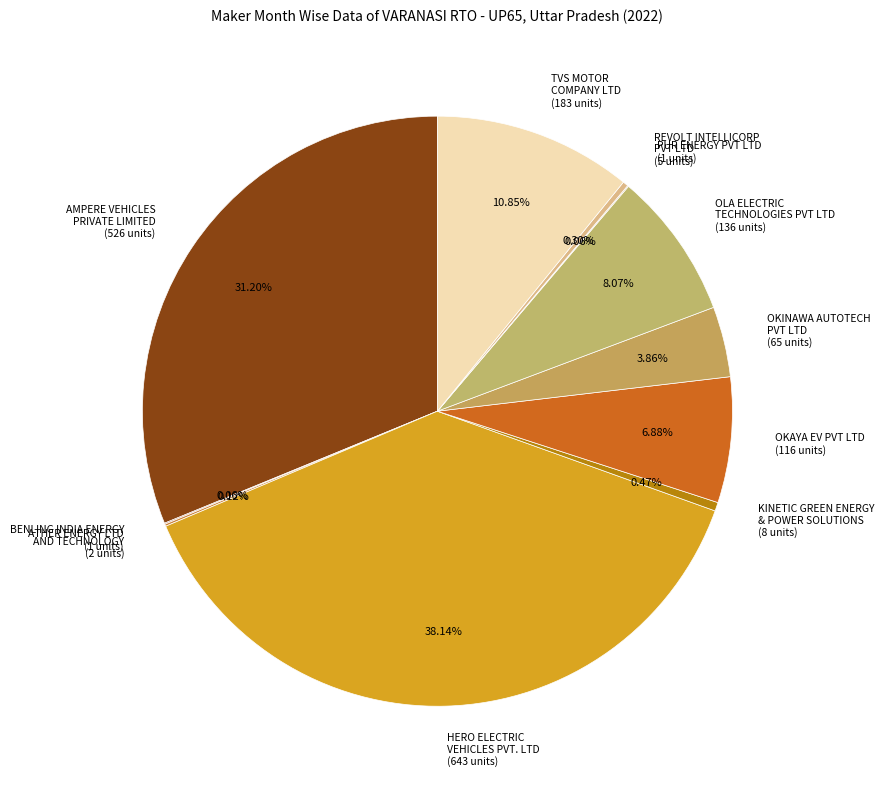

Does KINETIC GREEN ENERGY & POWER SOLUTIONS (8 units) account for over 50% of the chart?

No